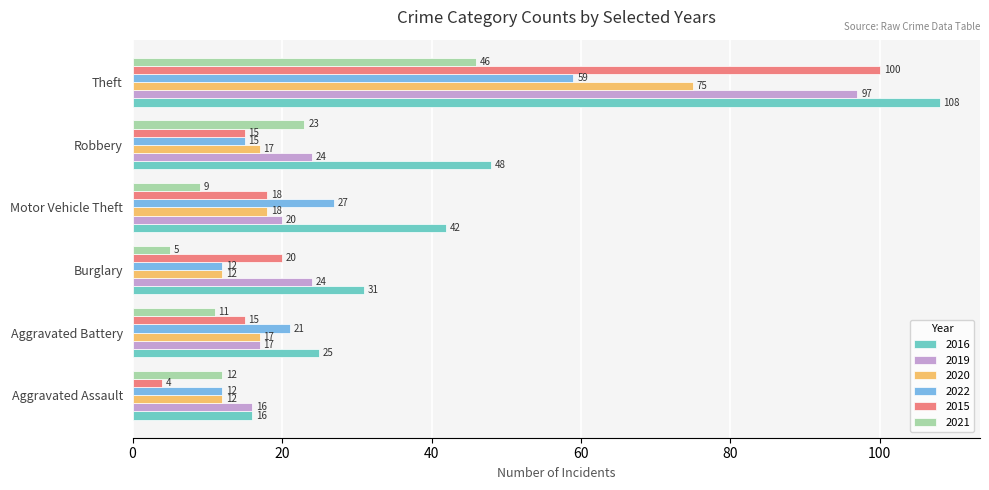

What value does the 2015 series have at Motor Vehicle Theft, to the nearest 10?

20